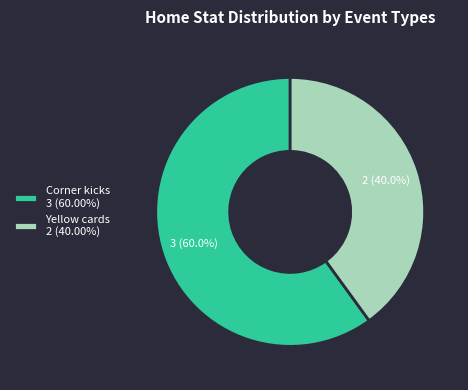

What percentage do Yellow cards and Corner kicks together represent?

100.0%